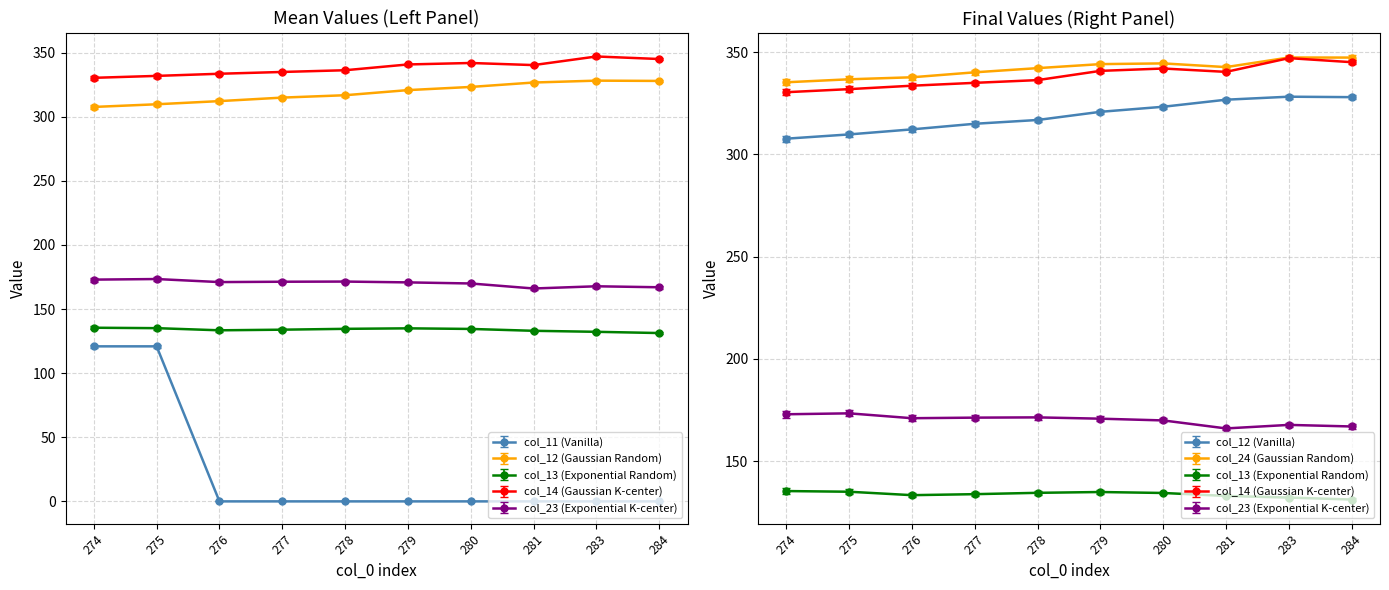

Is this an area chart (filled region under the line)?

No